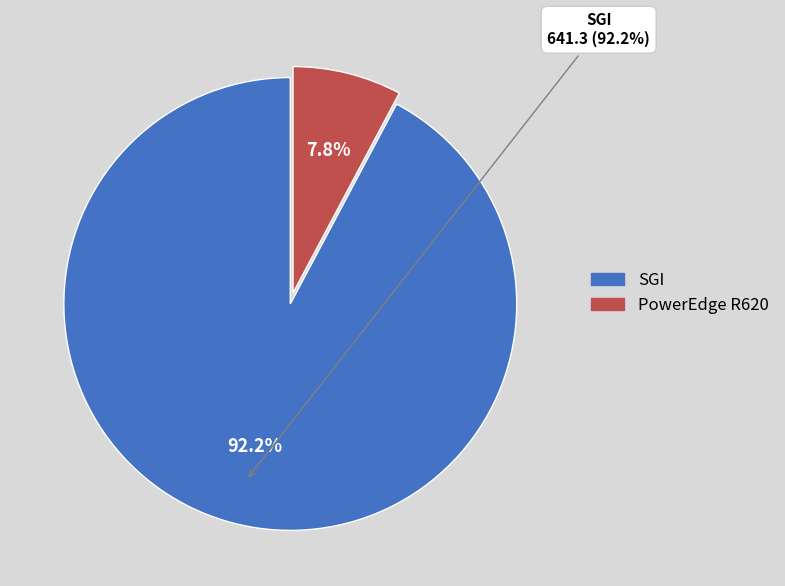

How many segments does this pie chart have?

2